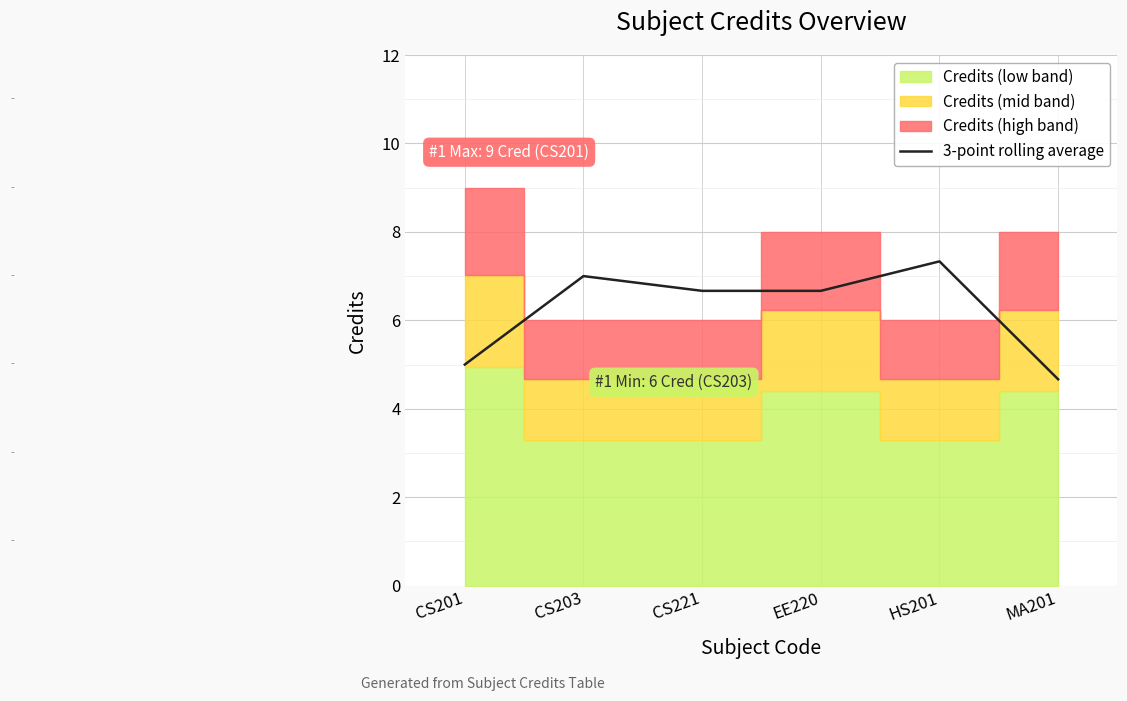

At which label does 3-point rolling average first exceed 6?

CS203